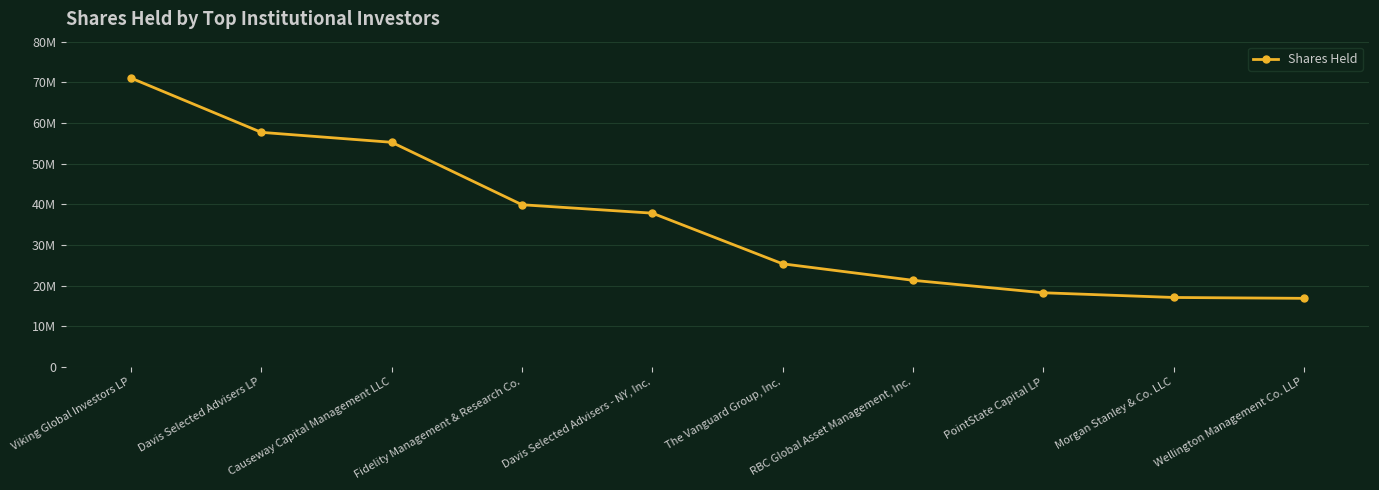

Does the chart have visible grid lines?

Yes